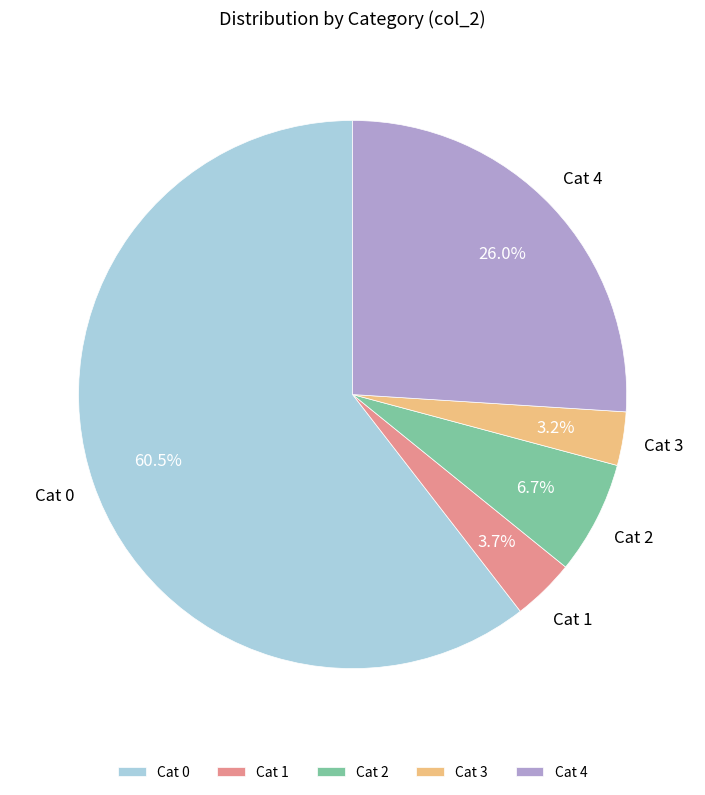

What percentage do Cat 3 and Cat 0 together represent?

63.6%